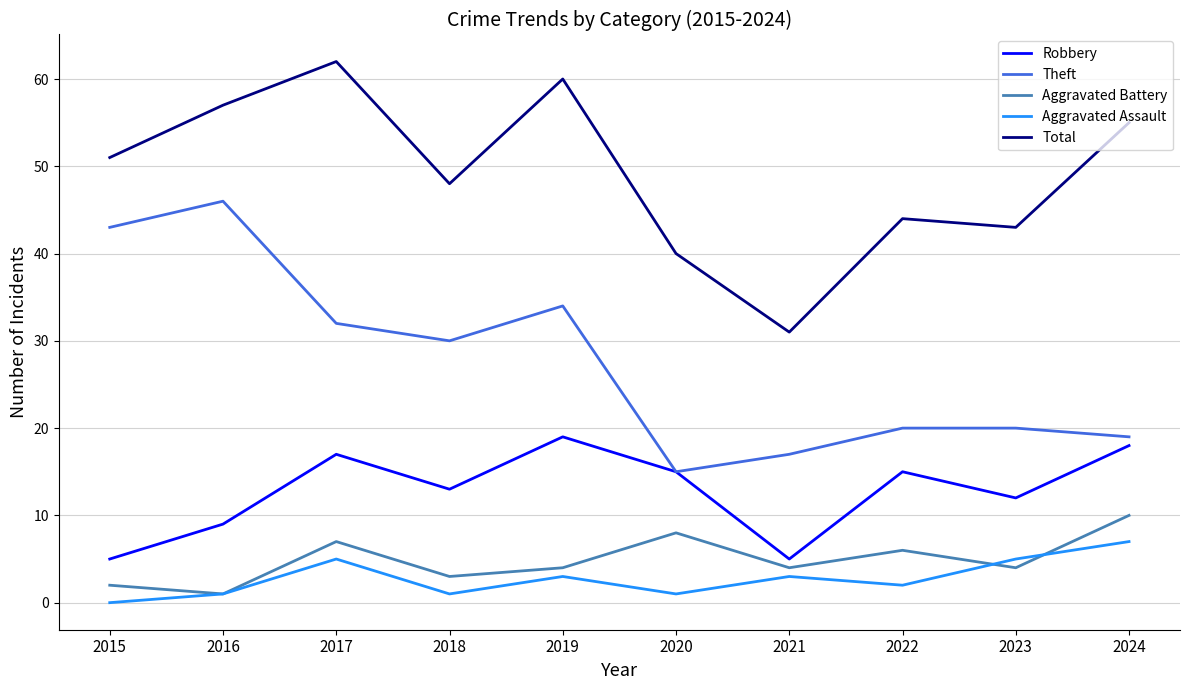

Between 2021 and 2024, which series saw the biggest shift?

Total